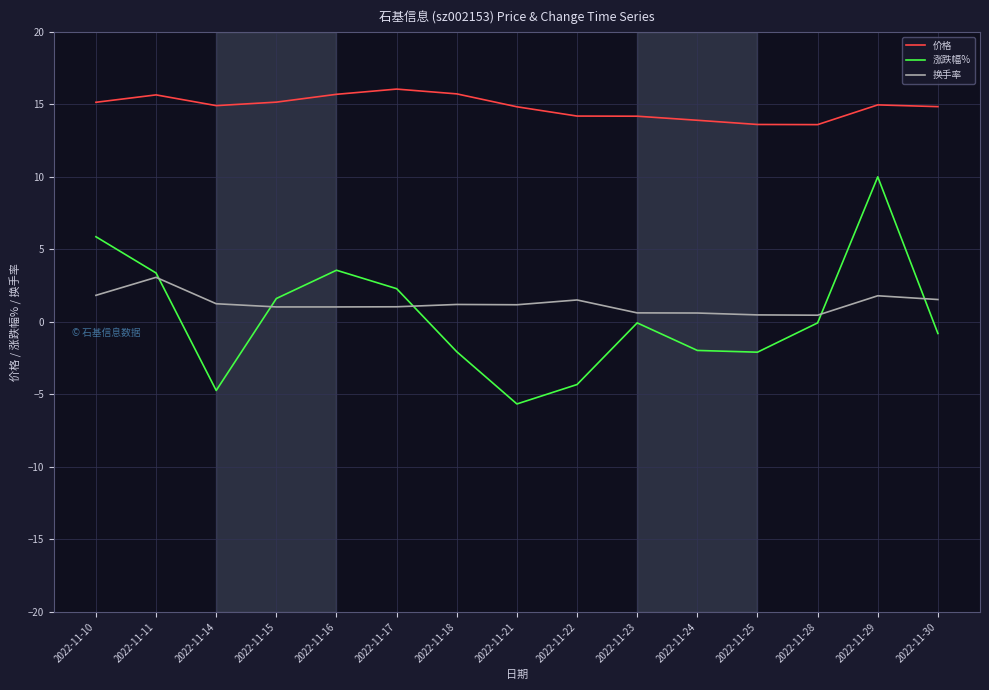

At which category is the sum across all series the highest?

2022-11-29